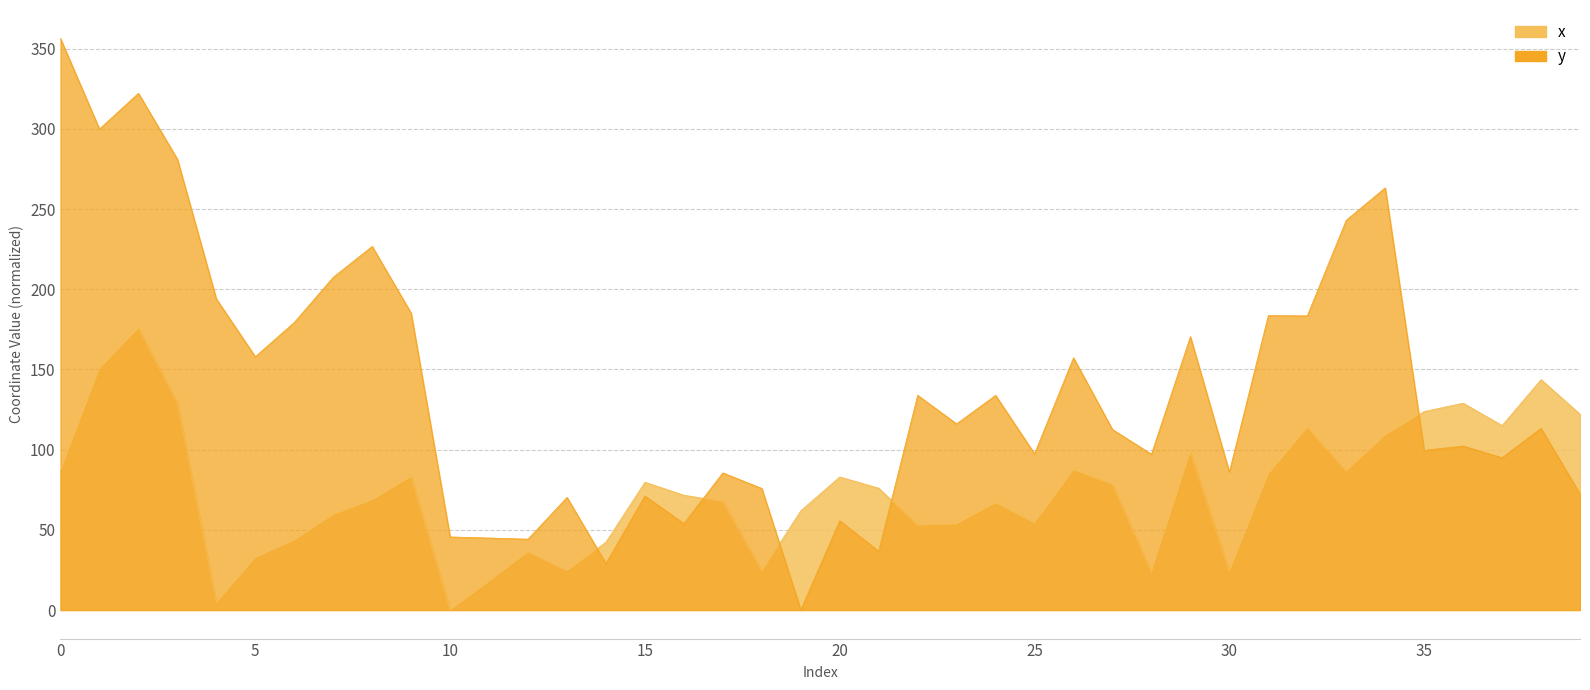

What are all the series names shown in the legend?

x, y